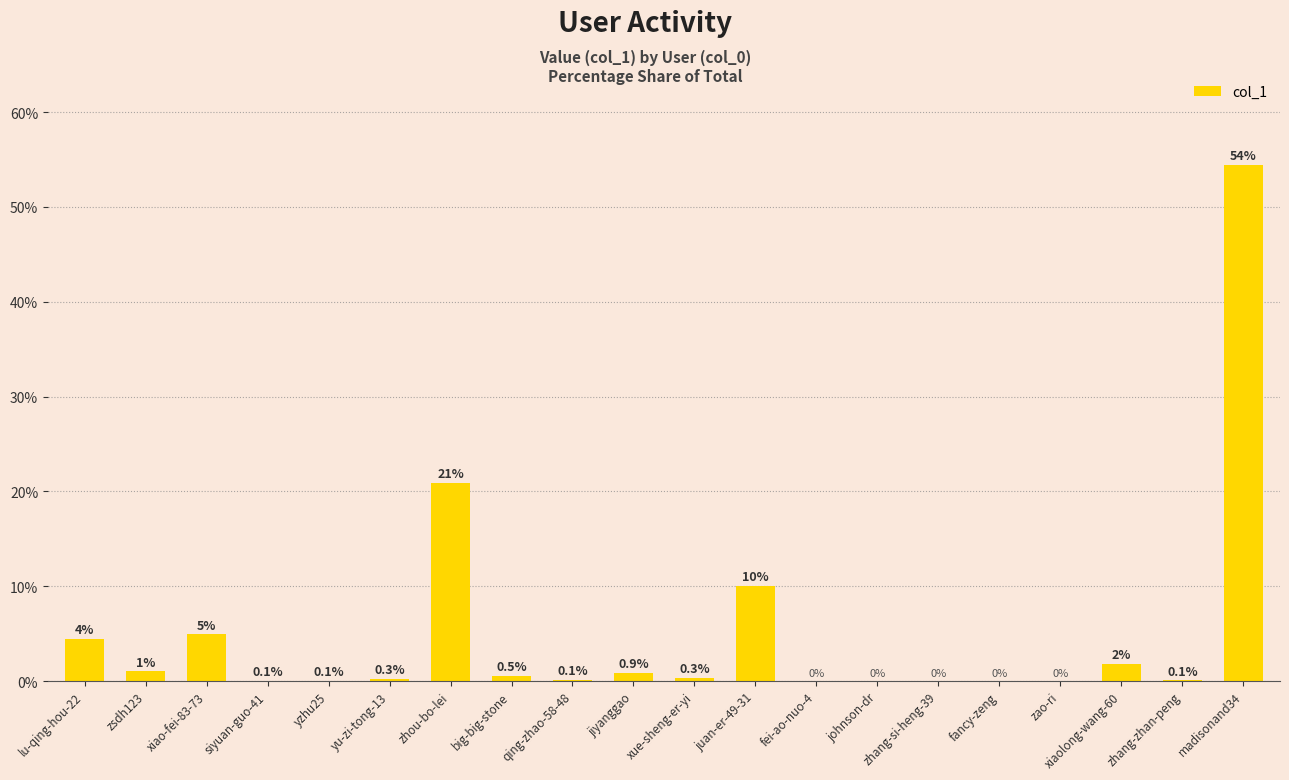

At which label is the value closest to 27?

zhou-bo-lei